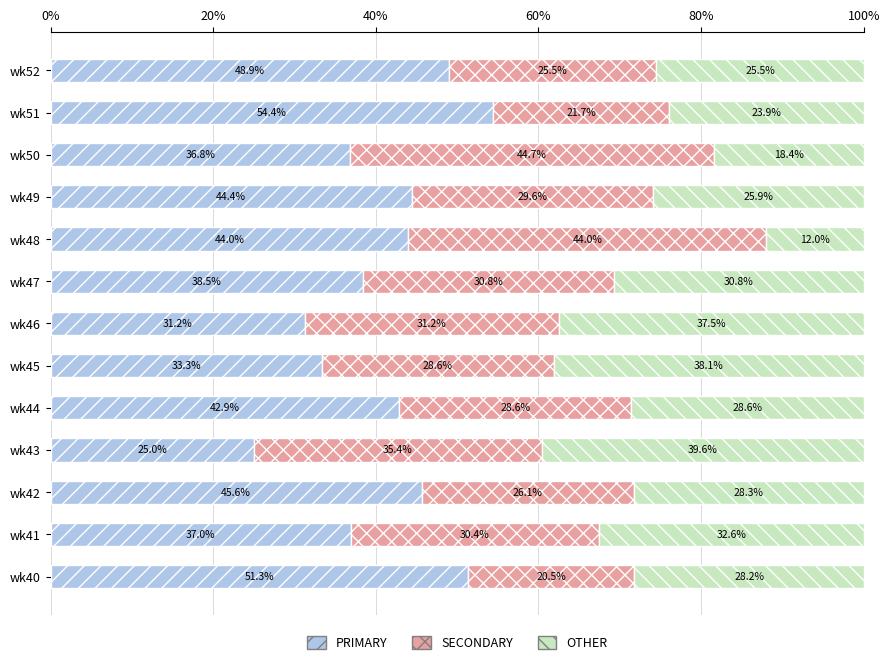

What is the lowest value of the PRIMARY series?

25.0